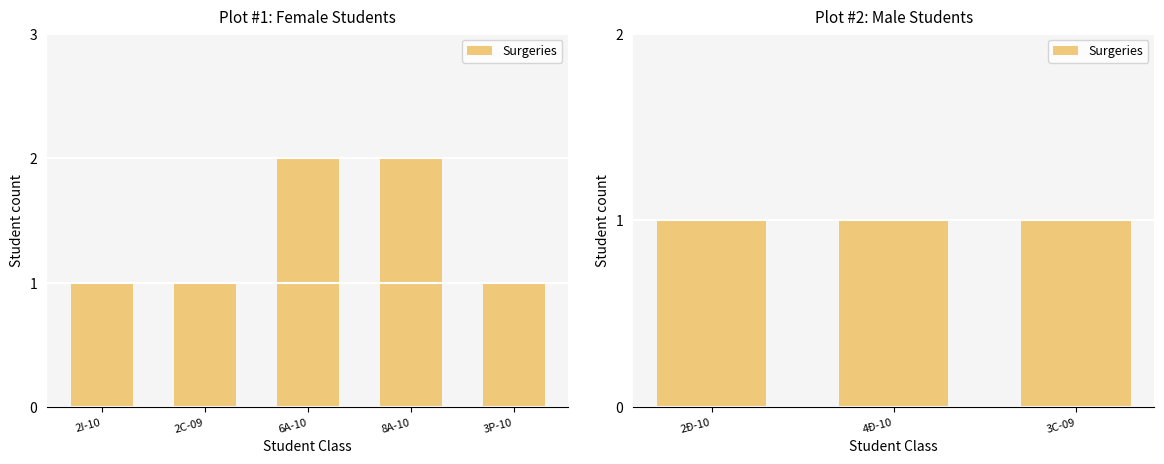

Does the chart contain any negative values?

No